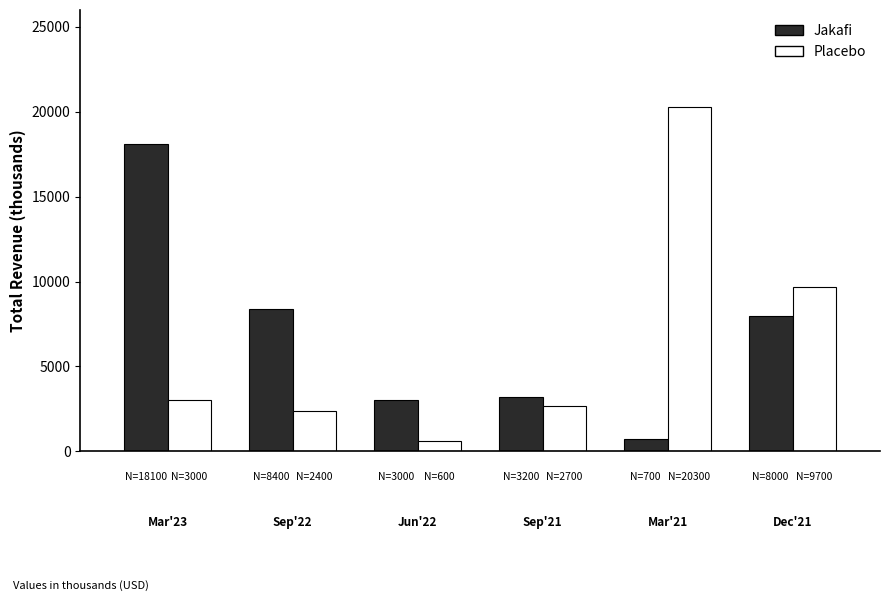

How many values in the Jakafi series are below 8000?

3